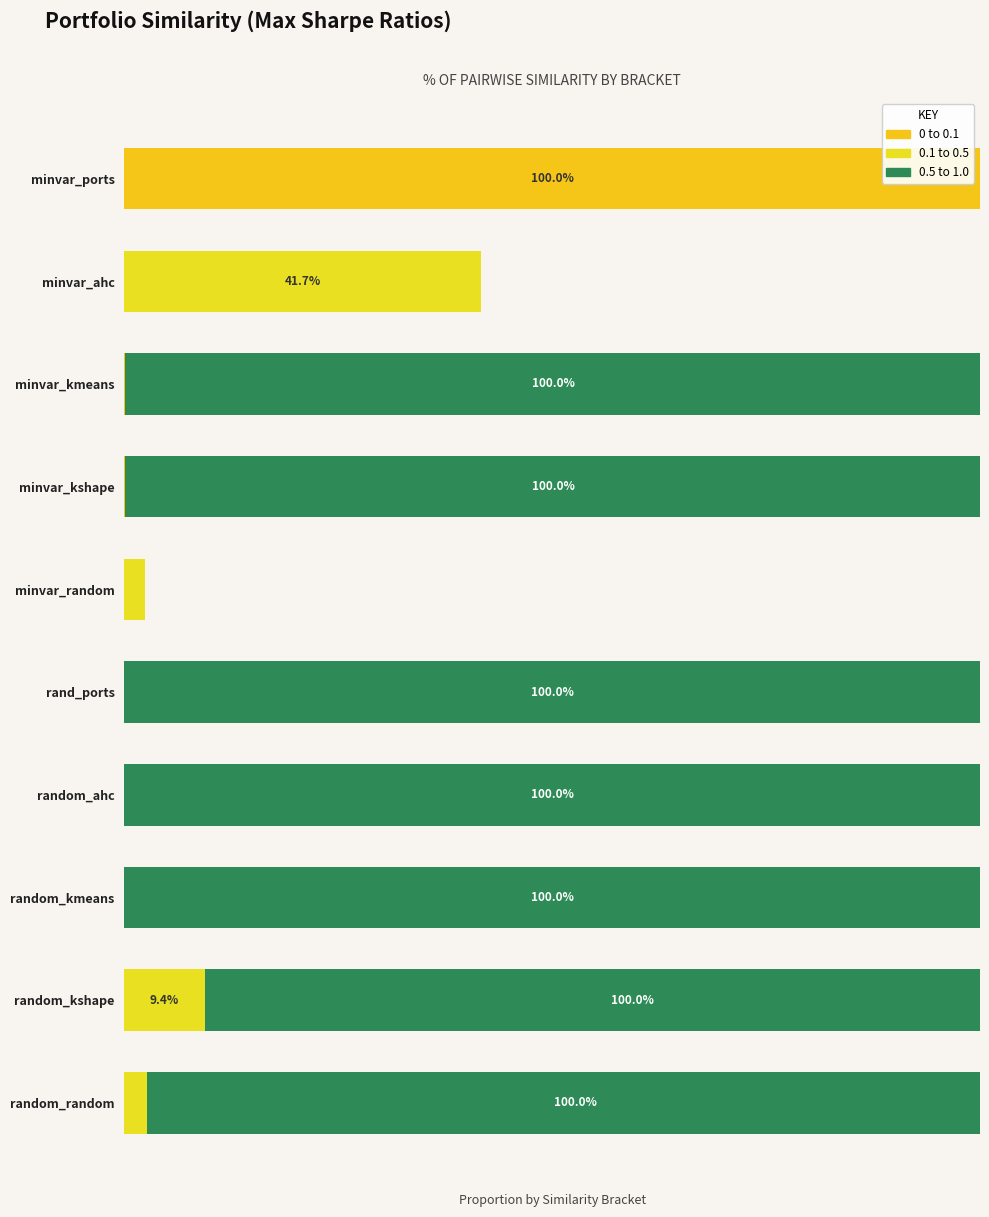

Between 2 and 4, which series saw the biggest shift?

0.5 to 1.0